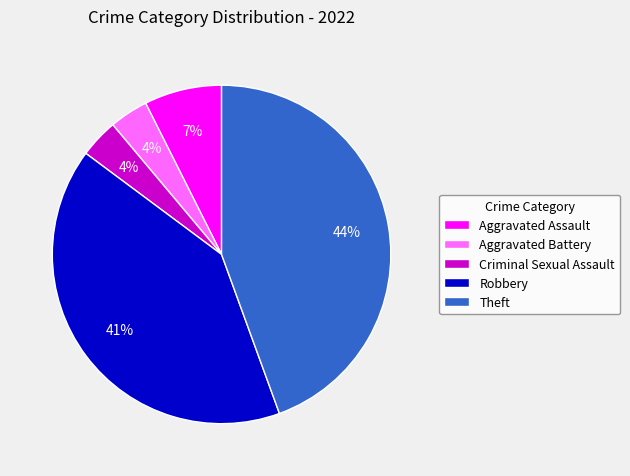

What is the largest slice in the pie chart?

Theft